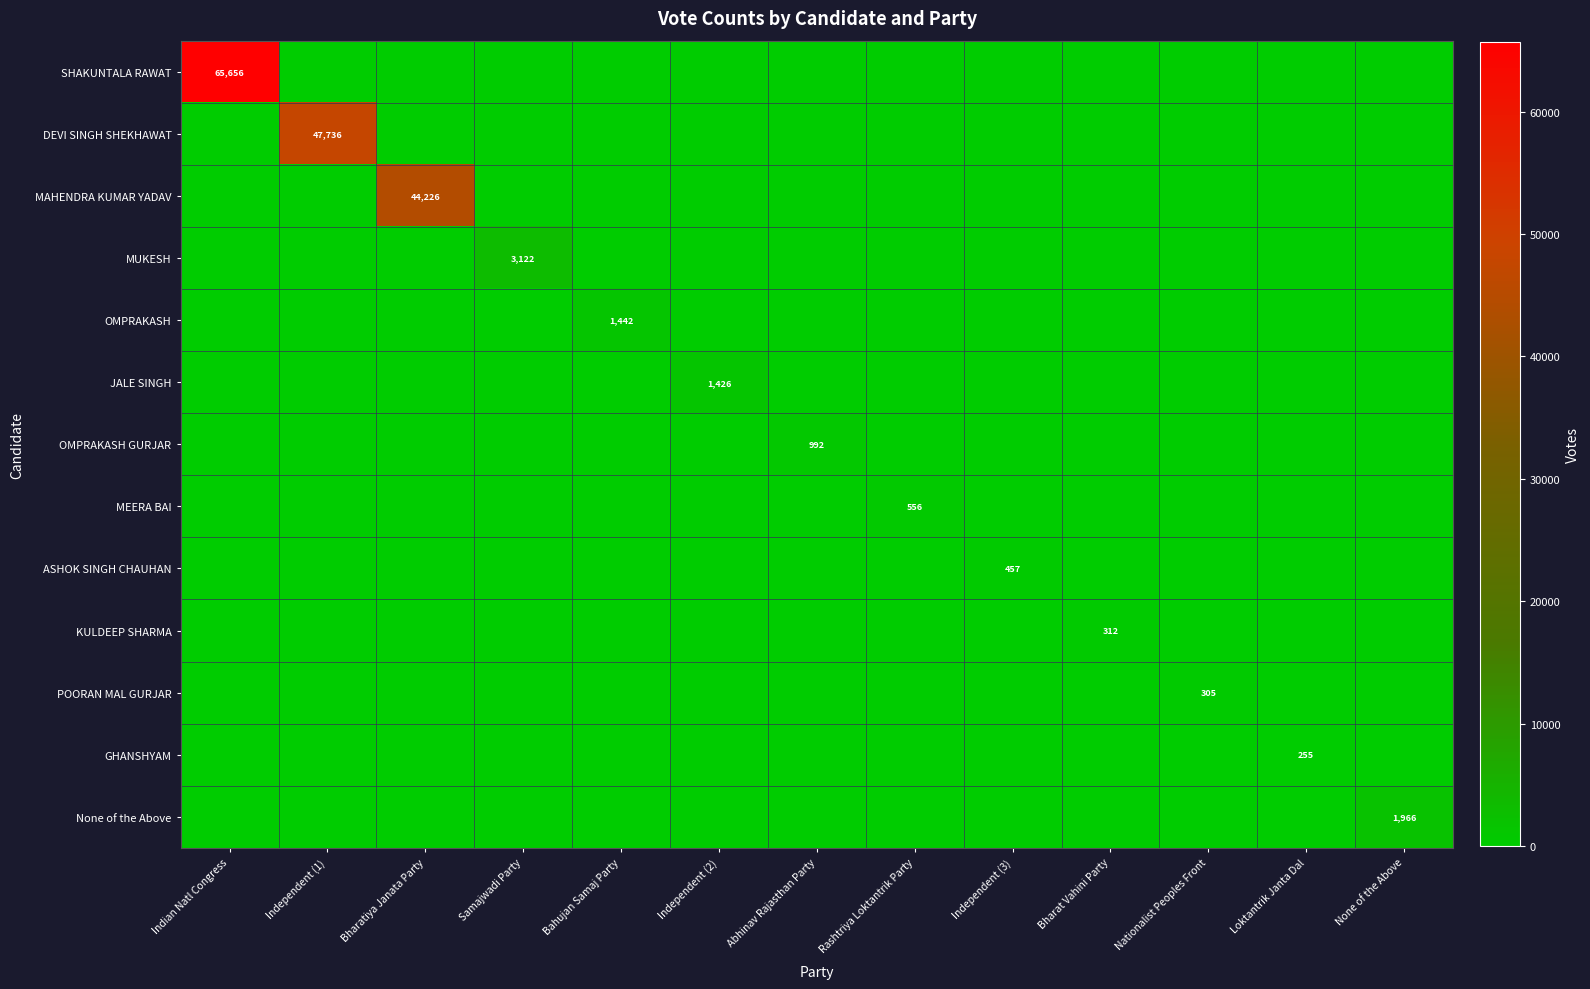

Is it true that MAHENDRA KUMAR YADAV equals 44226 at Bharatiya Janata Party?

True